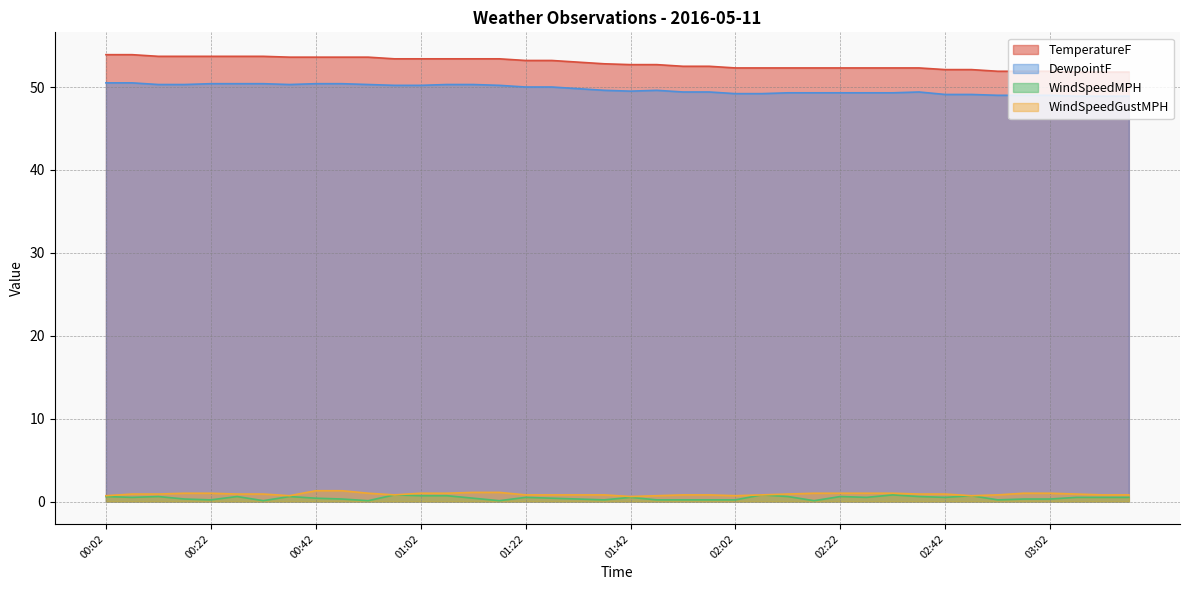

What is the greatest value displayed?

53.9